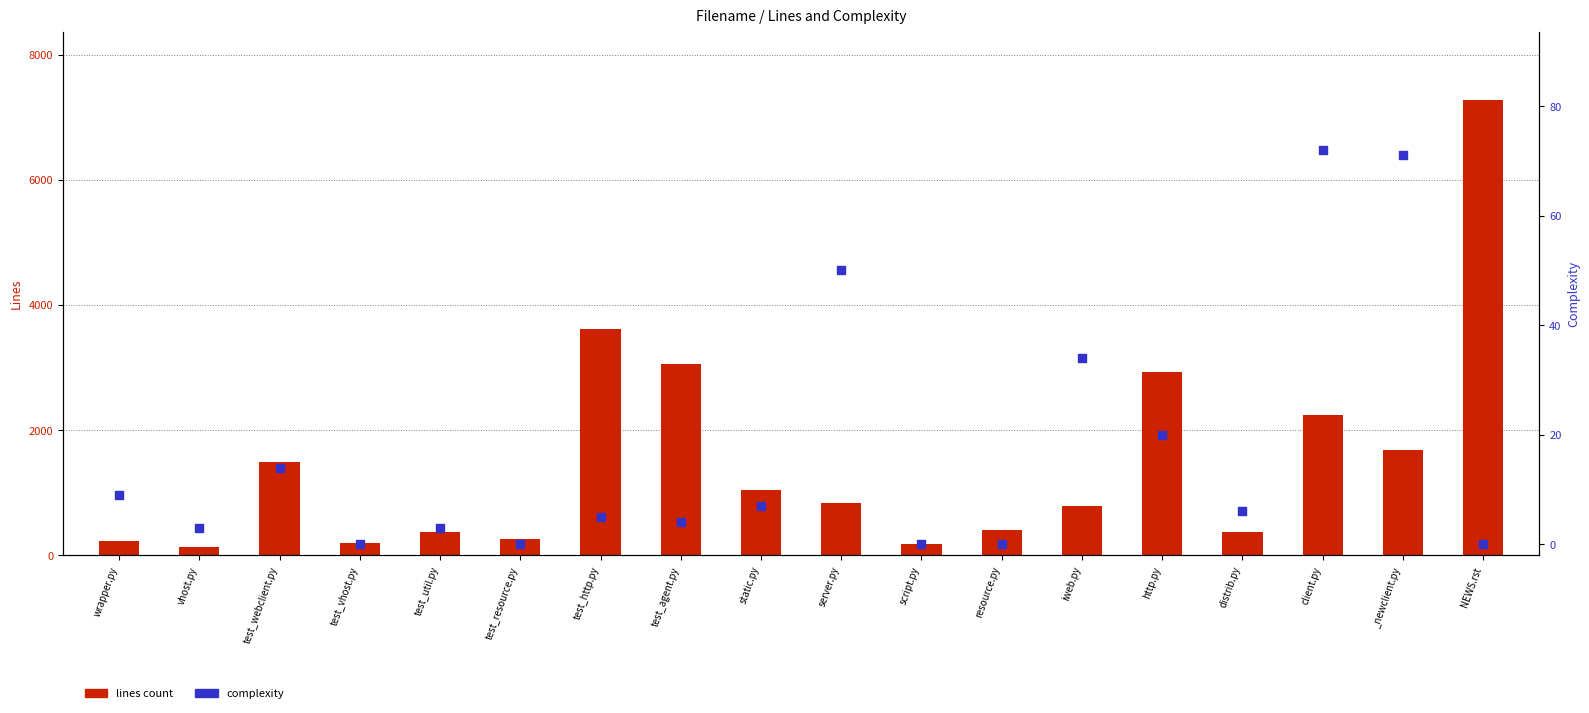

At which category is the sum across all series the highest?

NEWS.rst